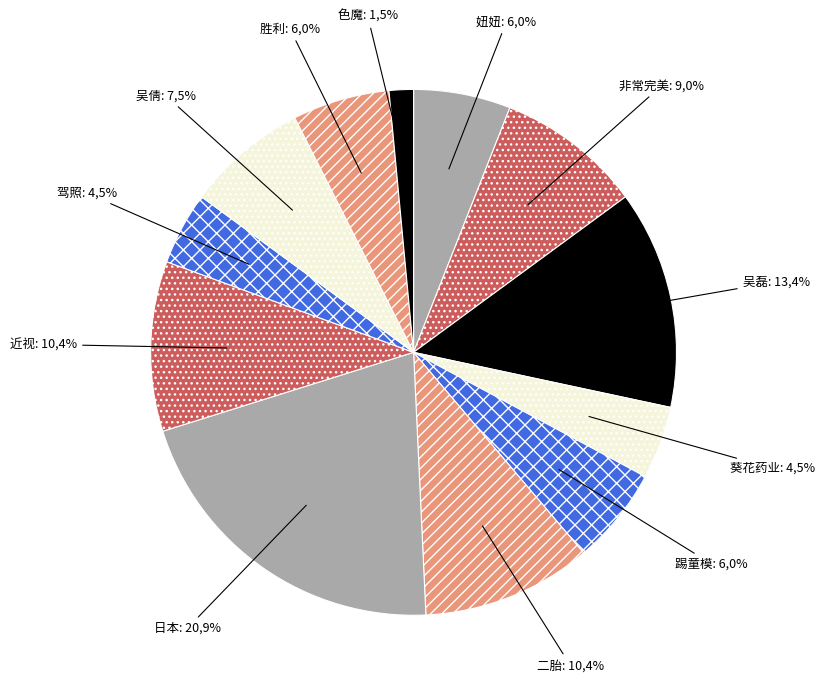

Is there any slice that represents more than half of the pie?

No